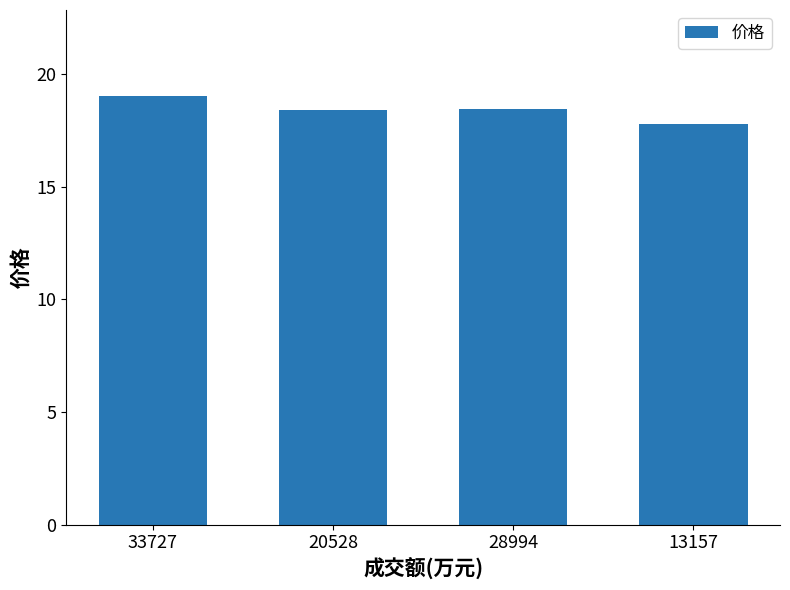

The chart shows a value of 11.0 at 13157. True or false?

False